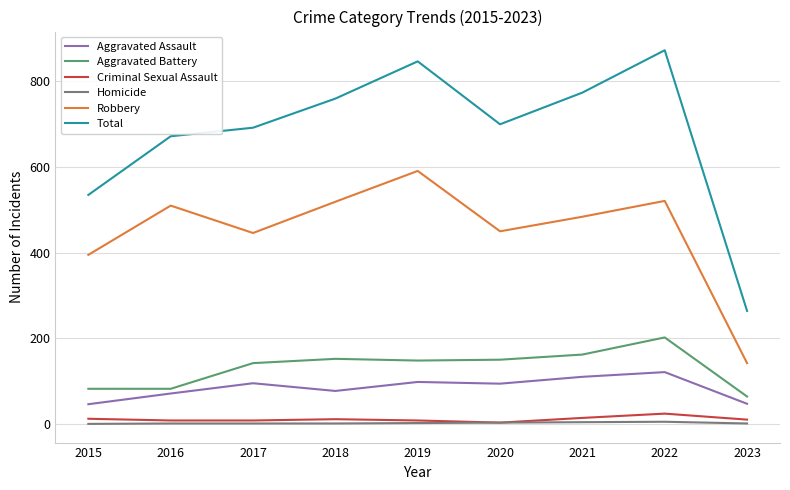

Which series has the largest range (max minus min)?

Total